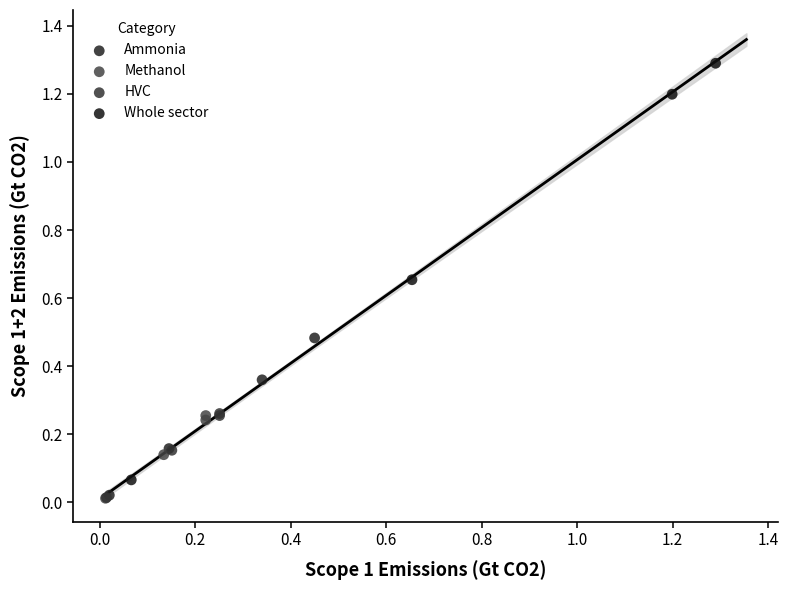

Which series contains the highest Y value?

Whole sector